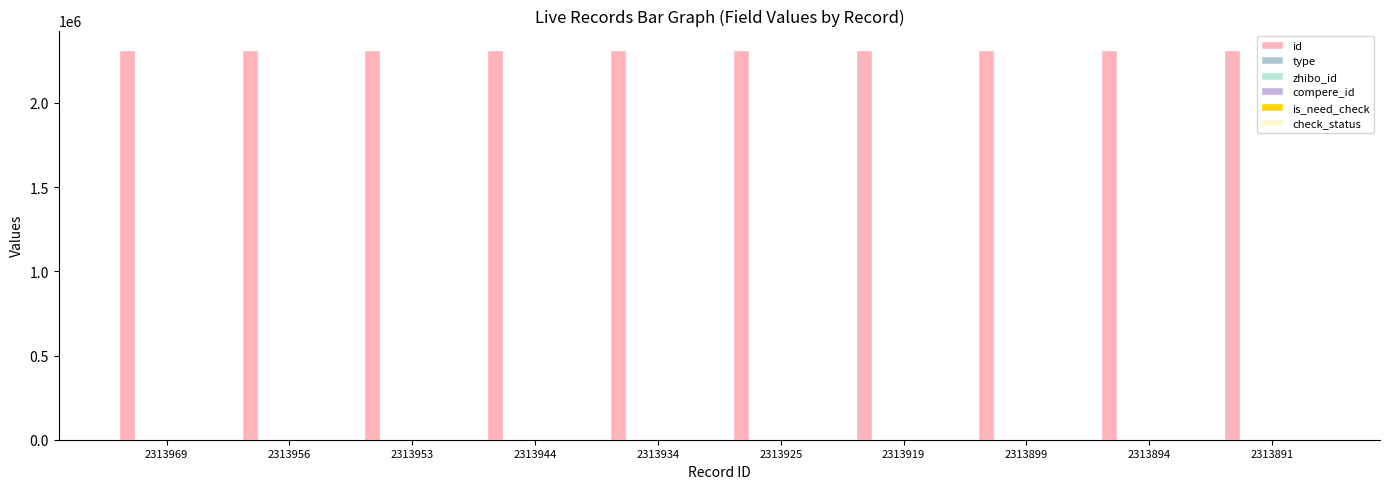

How many bars are there in total?

60